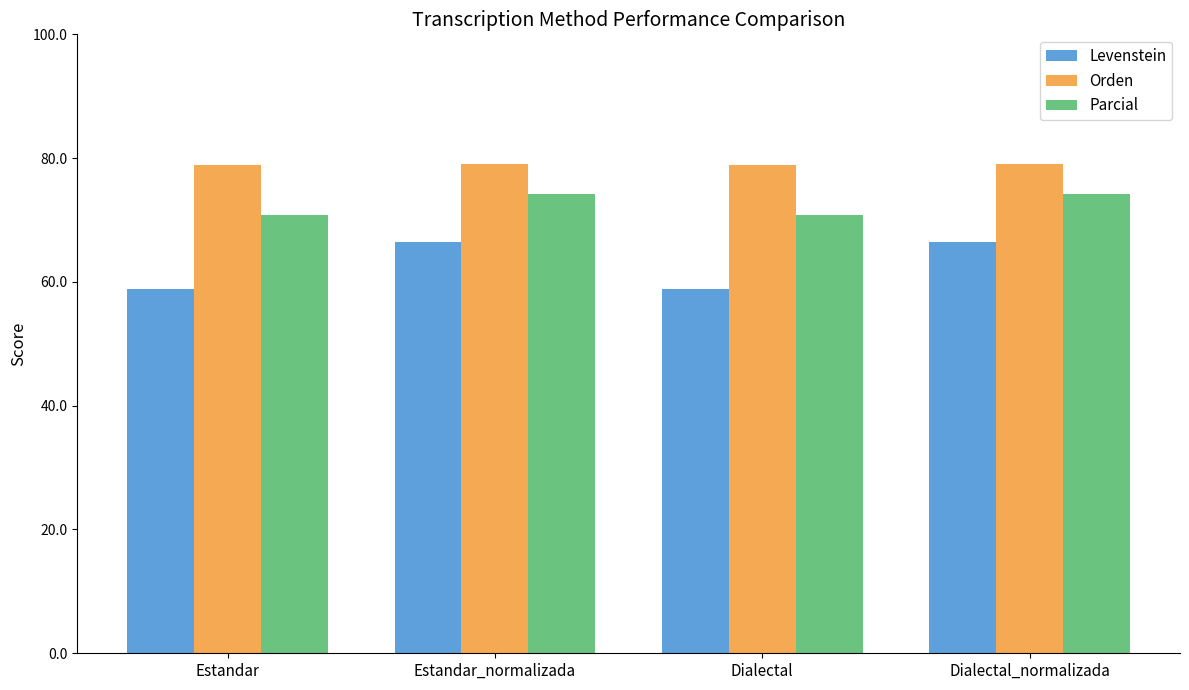

Which series has the largest total across all categories?

Orden